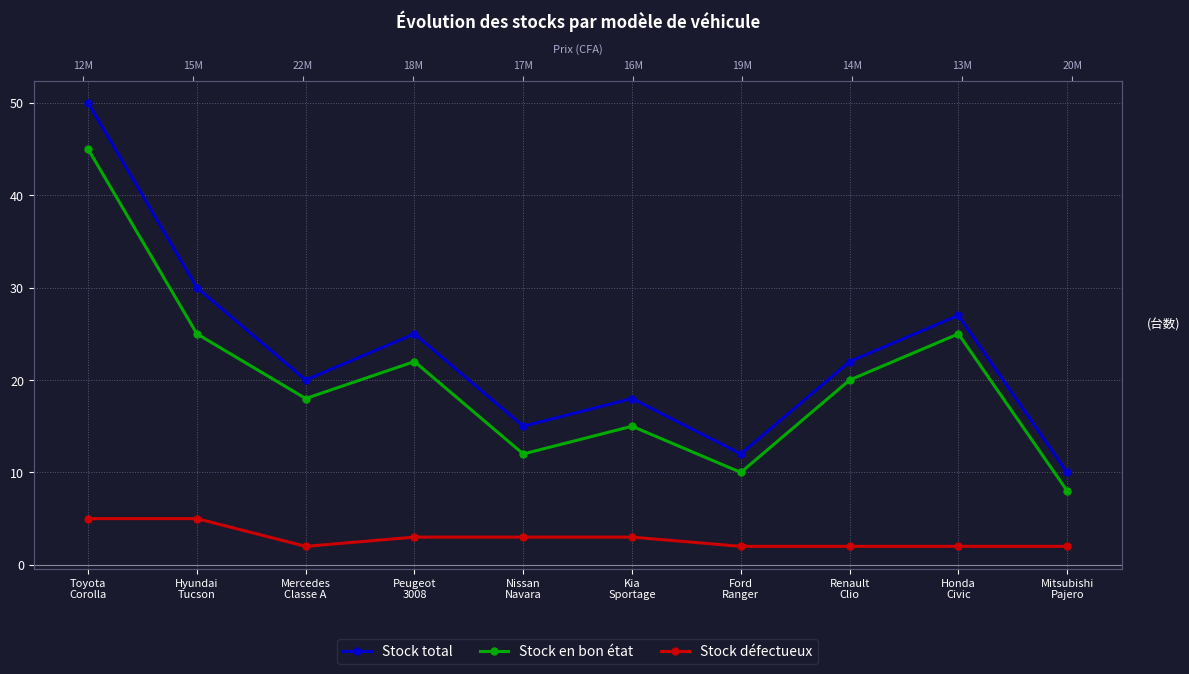

What is the minimum value shown in the chart?

2